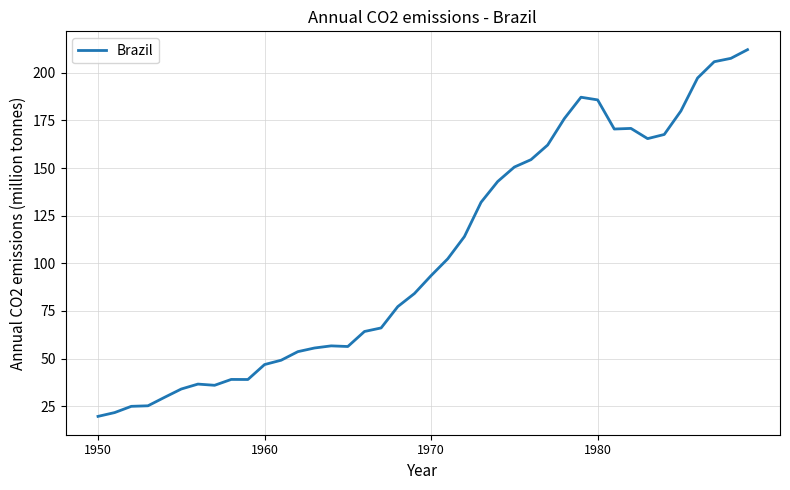

Does the chart have visible grid lines?

Yes